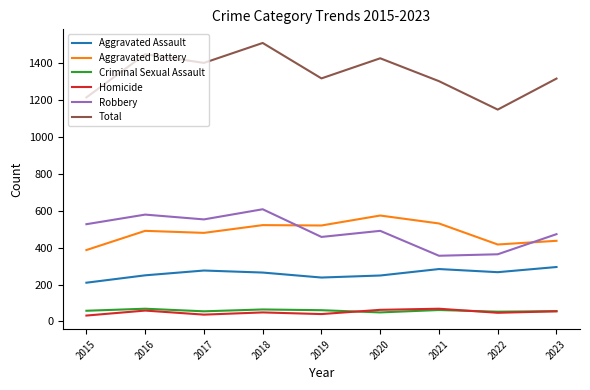

Is the value of Aggravated Battery at 2018 greater than the value of Homicide at 2021?

Yes